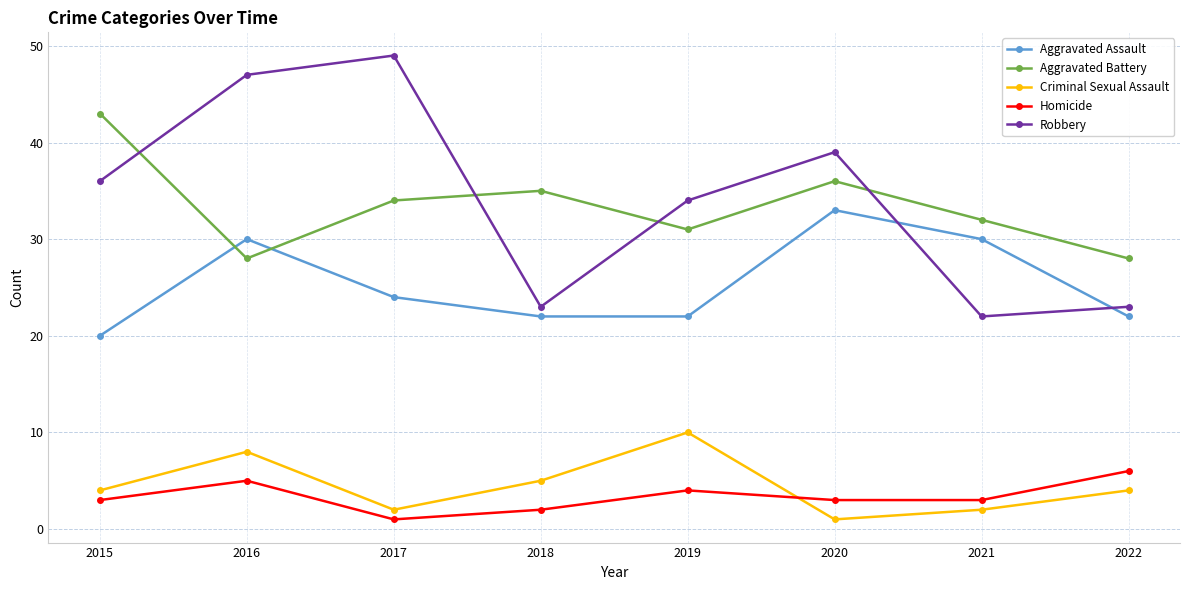

What is the value of the Aggravated Battery point at the 8th from the left?

28